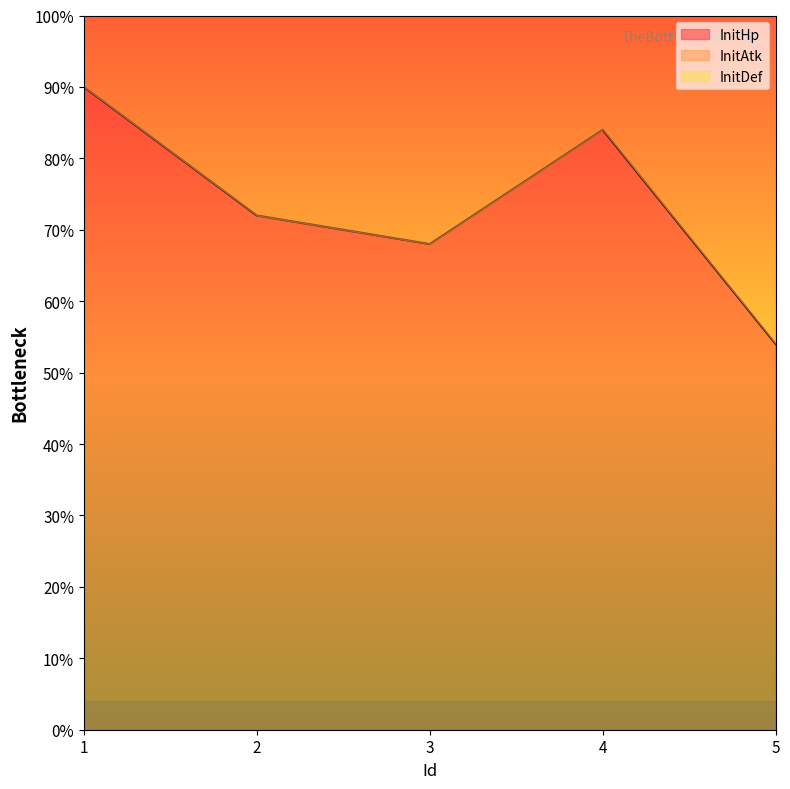

True or false: InitDef and InitAtk intersect in this chart.

False